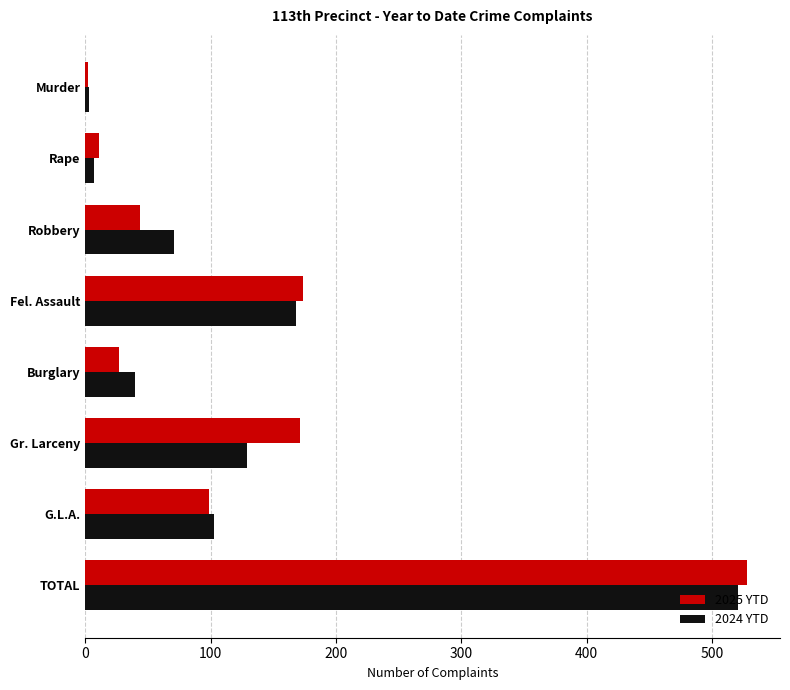

Rank the series at Robbery from lowest to highest value.

2025 YTD, 2024 YTD